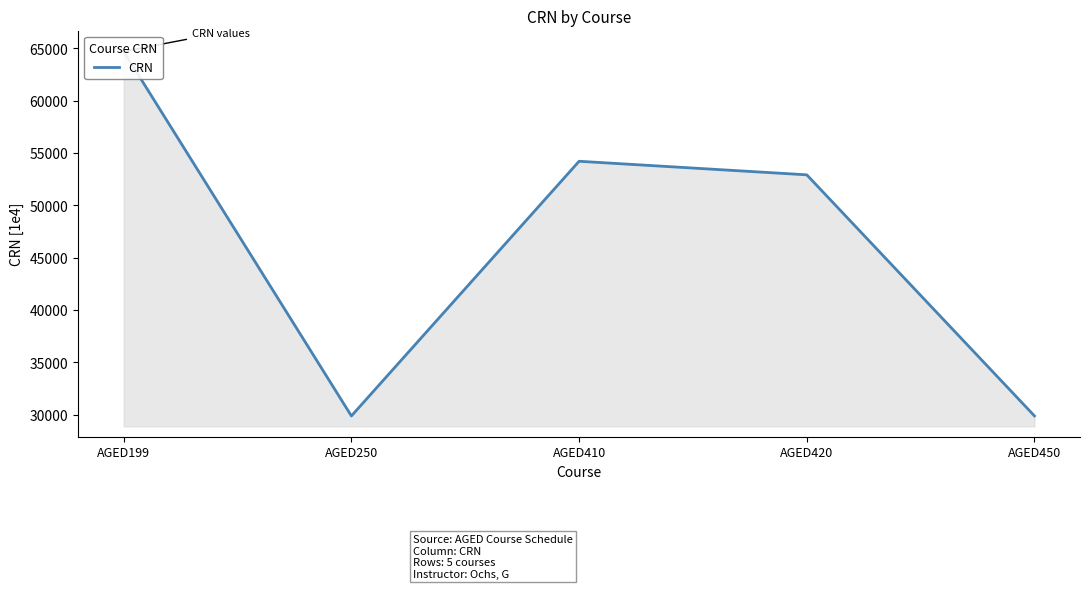

At which category does the chart reach its peak across all series?

AGED199